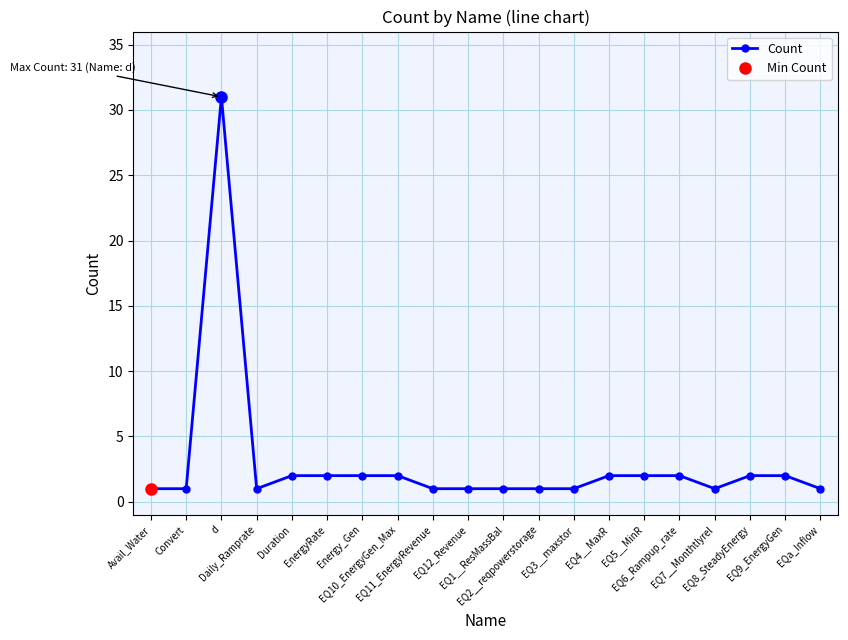

Rank the categories by value from highest to lowest.

d, Duration, EnergyRate, Energy_Gen, EQ10_EnergyGen_Max, EQ4__MaxR, EQ5__MinR, EQ6_Rampup_rate, EQ8_SteadyEnergy, EQ9_EnergyGen, Avail_Water, Convert, Daily_Ramprate, EQ11_EnergyRevenue, EQ12_Revenue, EQ1__ResMassBal, EQ2__reqpowerstorage, EQ3__maxstor, EQ7__Monthtlyrel, EQa_Inflow